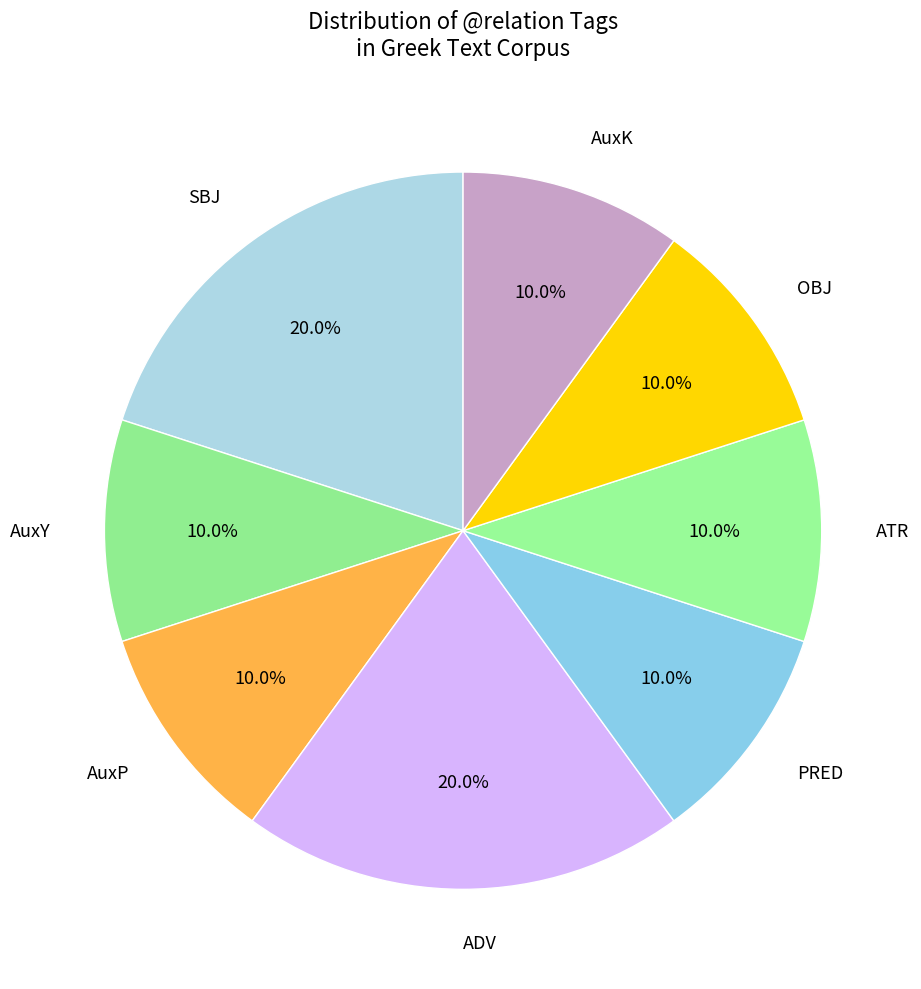

How many segments does this pie chart have?

8